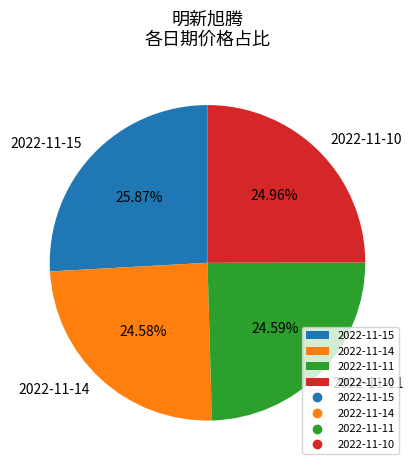

How many segments does this pie chart have?

4